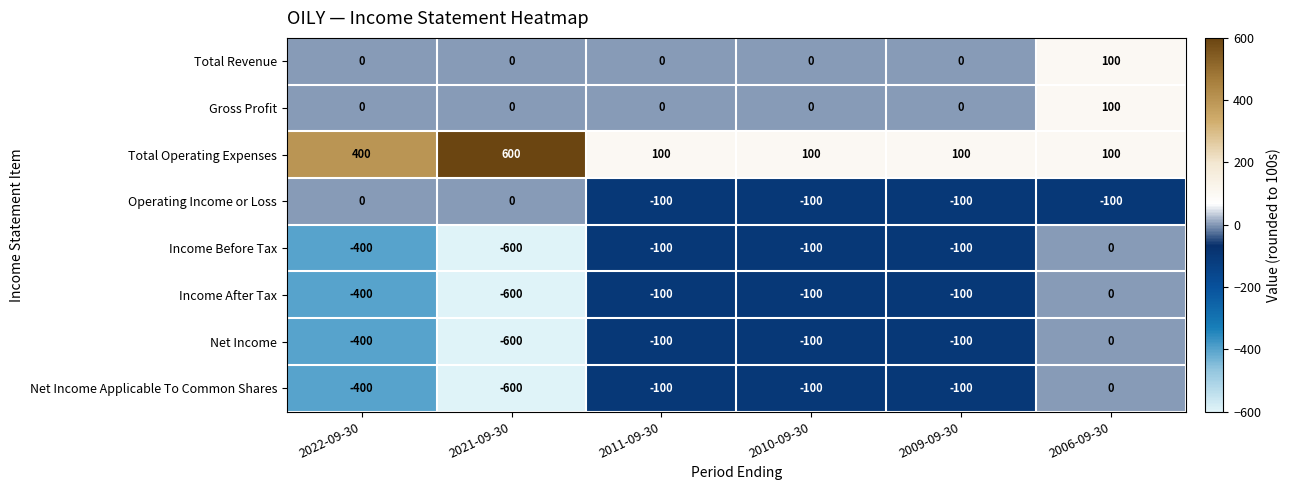

What is the approximate value of Operating Income or Loss at 2009-09-30?

-100